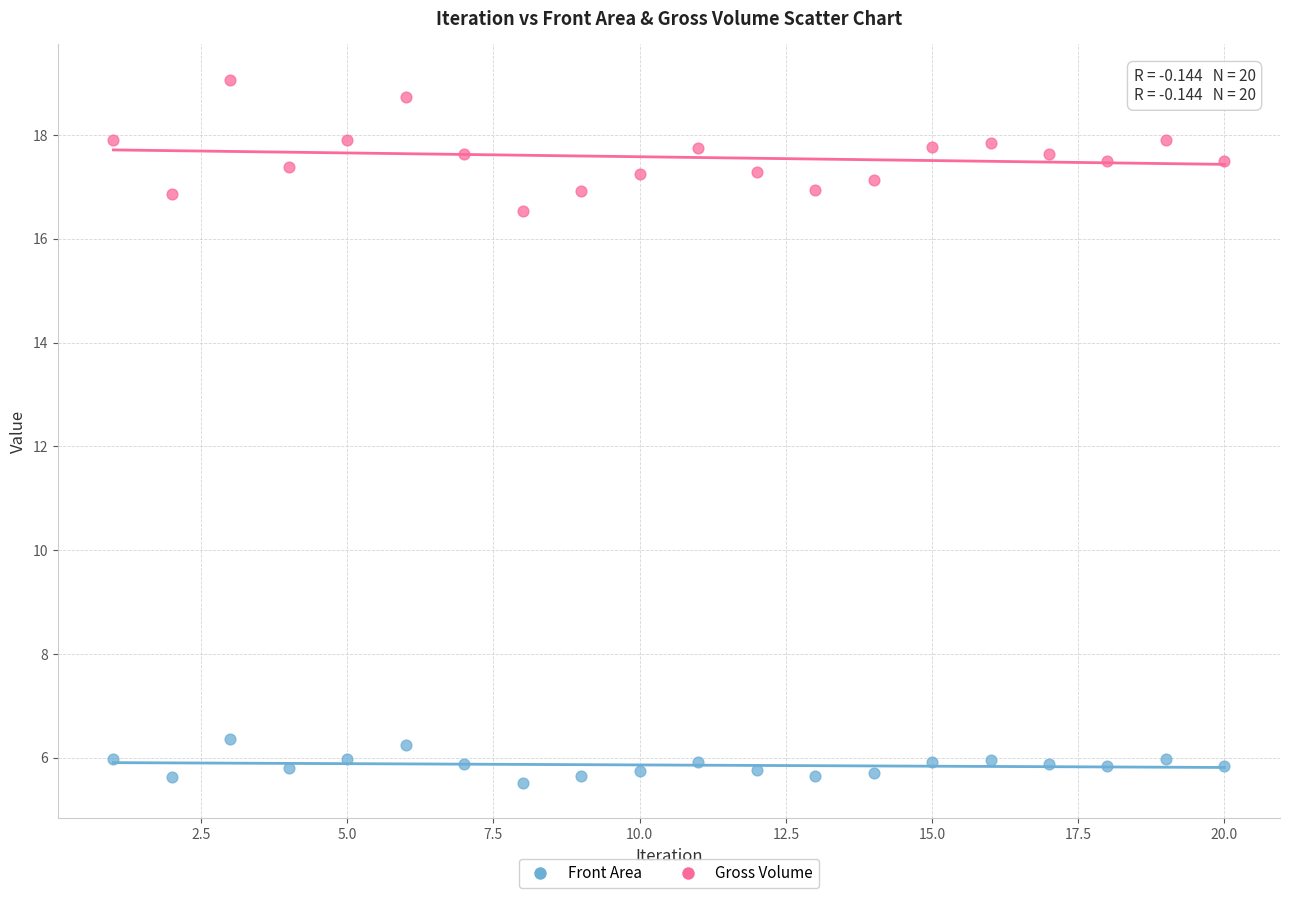

What are all the series names shown in the legend?

Front Area, Gross Volume